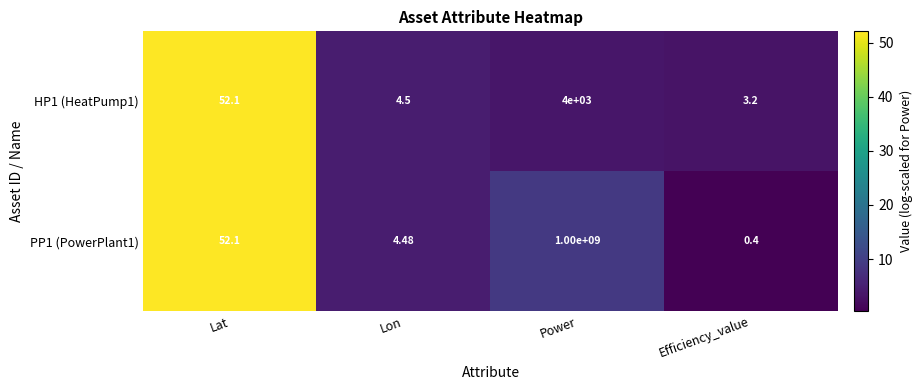

Which series has the widest spread of values?

PP1 (PowerPlant1)